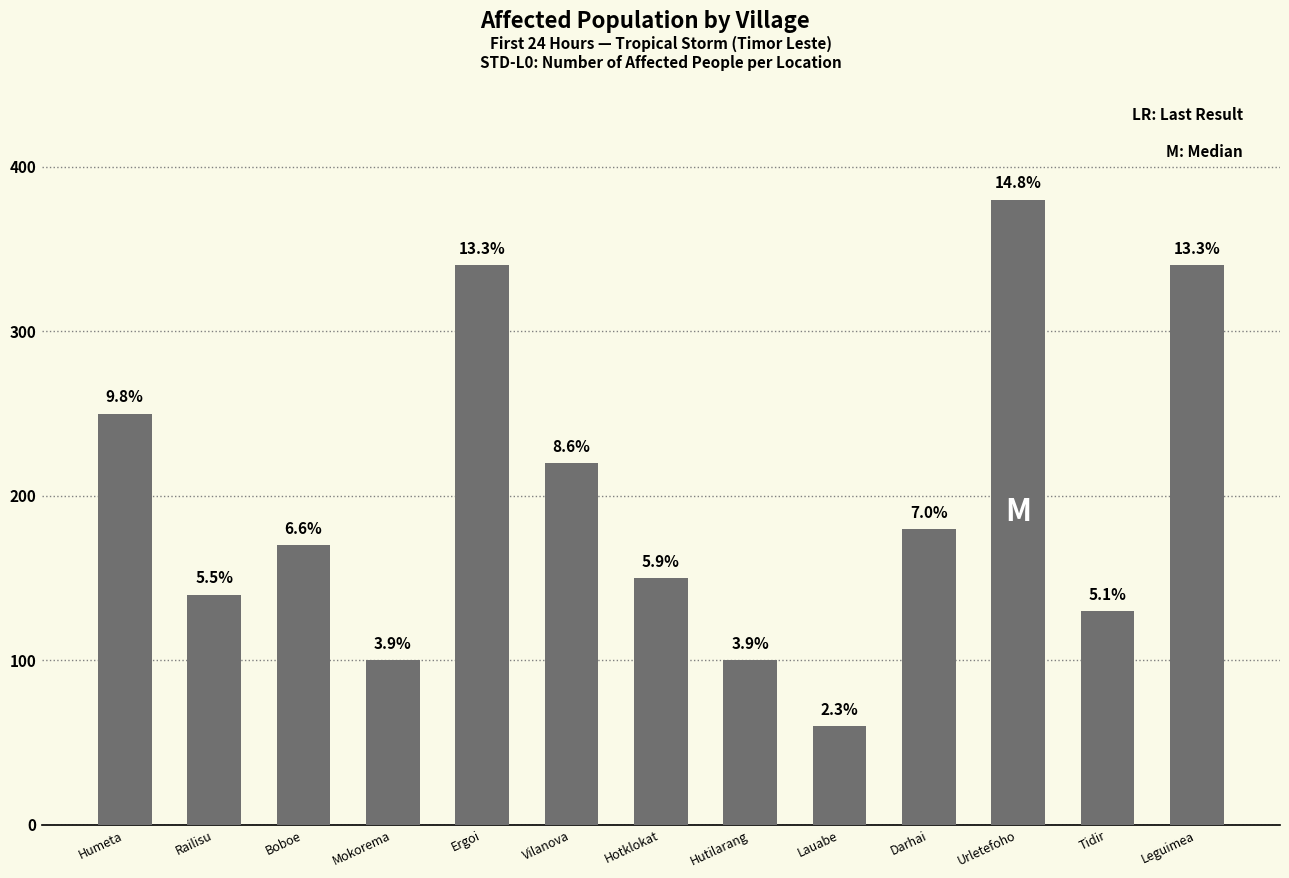

Between Lauabe and Tidir, which is larger?

Tidir